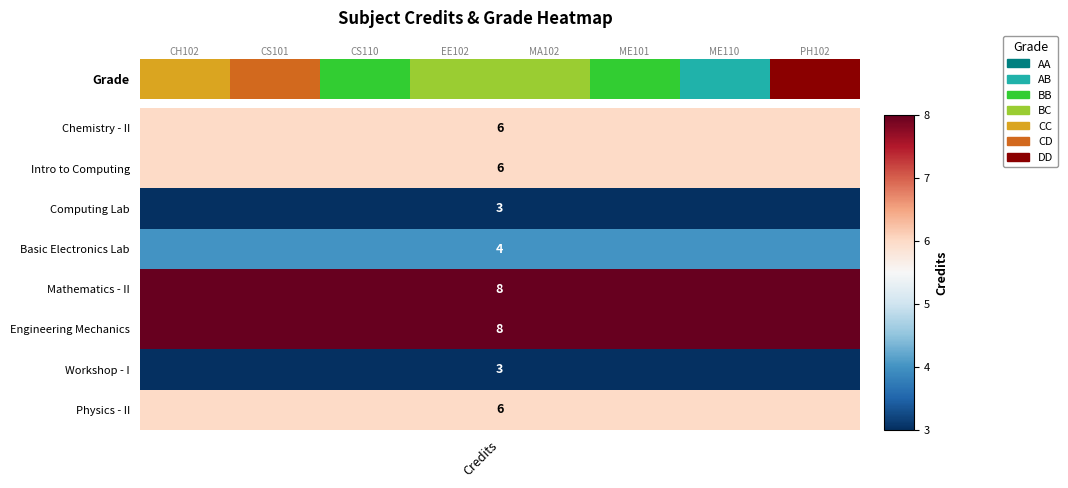

Between 5 and 6, which is larger?

6